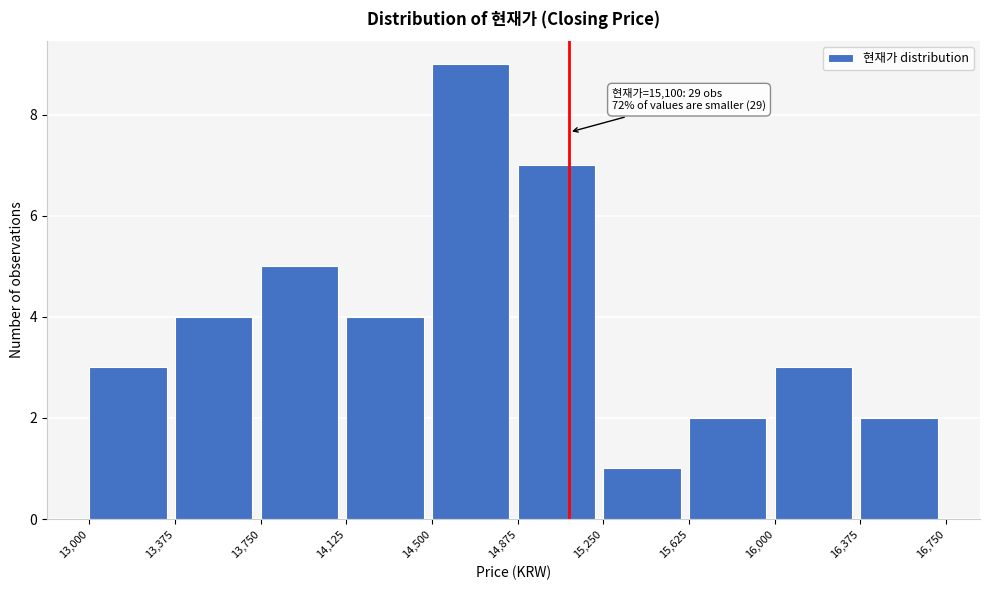

Which range on the x-axis has the tallest bar?

14,500 to 14,875